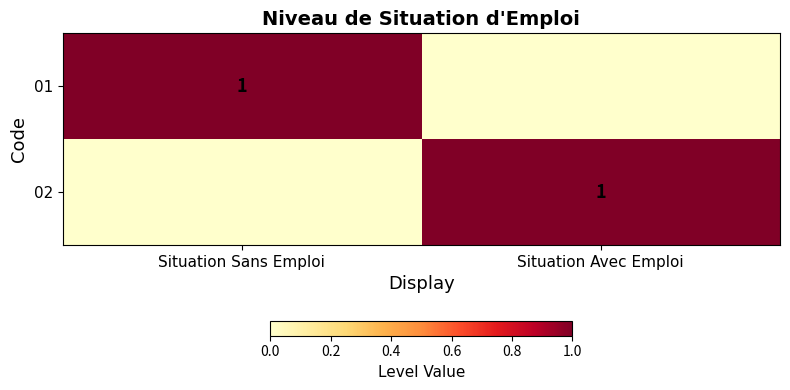

The value of 02 at Situation Avec Emploi is 1. True or false?

True